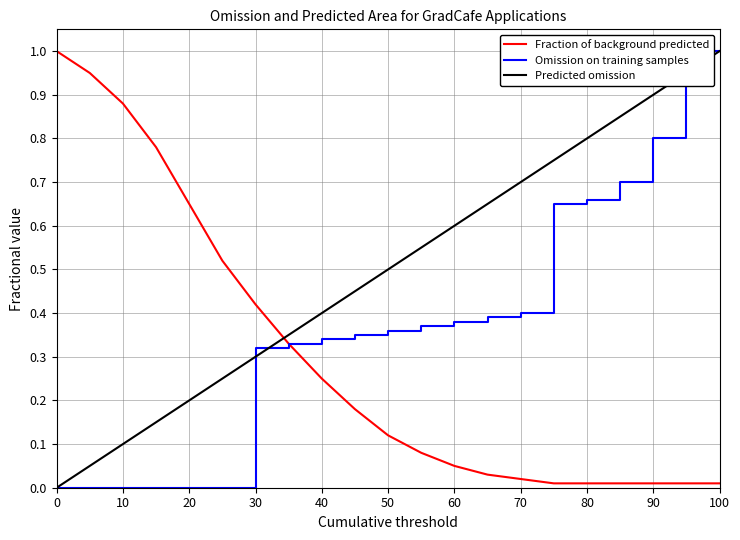

What value does the Predicted omission series have at 100?

1.0